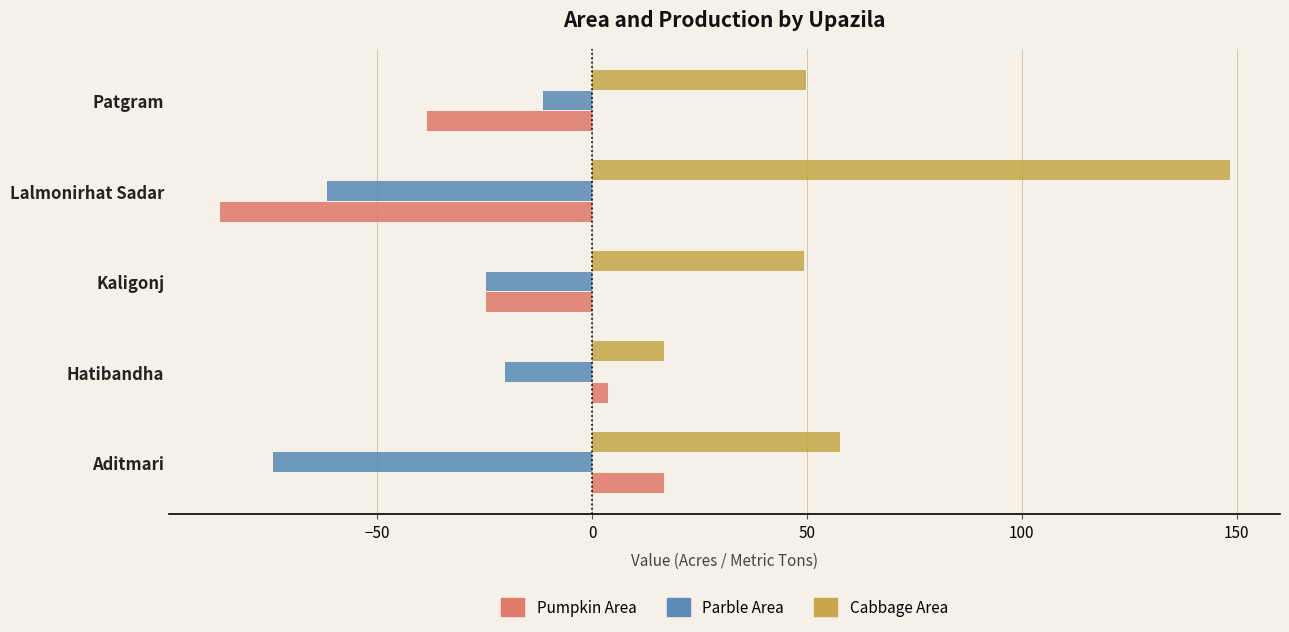

List the labels in order of Parble Area value, largest first.

Patgram, Hatibandha, Kaligonj, Lalmonirhat Sadar, Aditmari